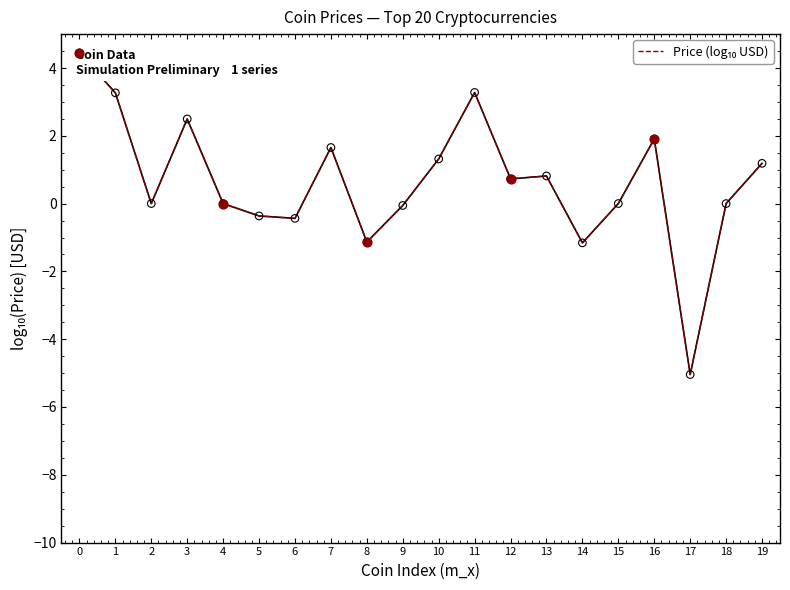

What is the change in value from 1 to 19?

-2.1